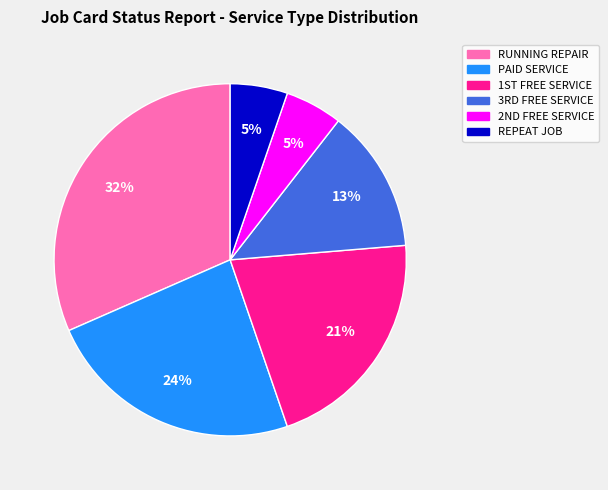

What is the largest slice in the pie chart?

RUNNING REPAIR